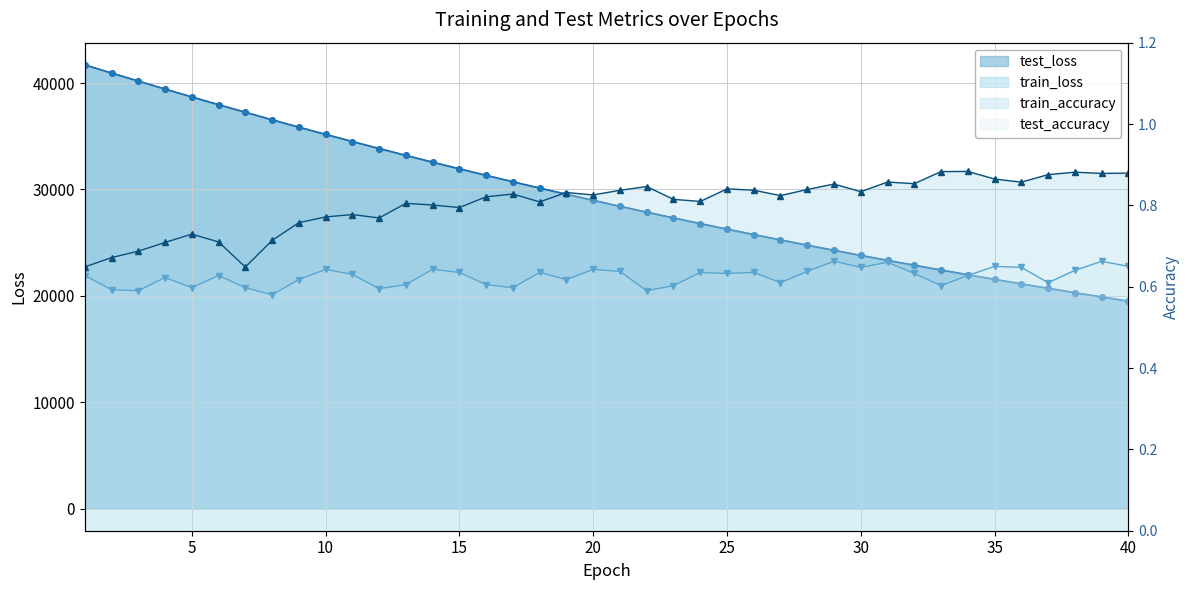

Reading left to right, list all the values displayed in this chart.

test_loss: 41716.6	40948.1	40193.9	39443.4	38702.8	37974.3	37259.9	36553.2	35859.6	35178.4	34508.7	33851.5	33202.7	32567.5	31942.4	31328.1	30724.9	30132.7	29550.1	28978.8	28417.6	27865.9	27324.7	26793.4	26271.2	25758.6	25256.2	24762.0	24277.7	23801.6	23334.3	22876.1	22425.7	21983.9	21550.4	21124.7	20706.7	20296.6	19894.0	19499.0
train_loss: 41716.9	40947.8	40191.0	39441.0	38699.0	37970.7	37256.6	36549.9	35855.8	35174.8	34505.2	33847.5	33199.3	32563.6	31938.9	31324.6	30721.5	30129.3	29546.9	28975.5	28414.1	27862.8	27321.8	26790.5	26268.5	25756.1	25253.4	24759.6	24274.9	23799.2	23332.0	22873.5	22423.4	21981.6	21548.1	21122.5	20704.5	20294.5	19892.0	19497.0
train_accuracy: 0.6	0.7	0.7	0.7	0.7	0.7	0.6	0.7	0.8	0.8	0.8	0.8	0.8	0.8	0.8	0.8	0.8	0.8	0.8	0.8	0.8	0.8	0.8	0.8	0.8	0.8	0.8	0.8	0.9	0.8	0.9	0.9	0.9	0.9	0.9	0.9	0.9	0.9	0.9	0.9
test_accuracy: 0.6	0.6	0.6	0.6	0.6	0.6	0.6	0.6	0.6	0.6	0.6	0.6	0.6	0.6	0.6	0.6	0.6	0.6	0.6	0.6	0.6	0.6	0.6	0.6	0.6	0.6	0.6	0.6	0.7	0.6	0.7	0.6	0.6	0.6	0.6	0.6	0.6	0.6	0.7	0.7